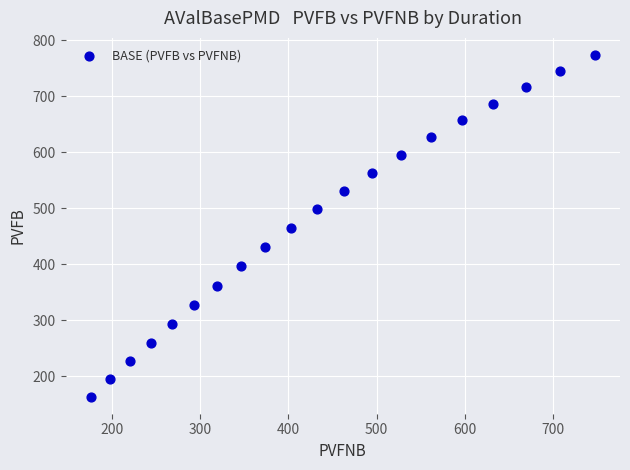

What is the range of Y values (max minus min)?

610.6